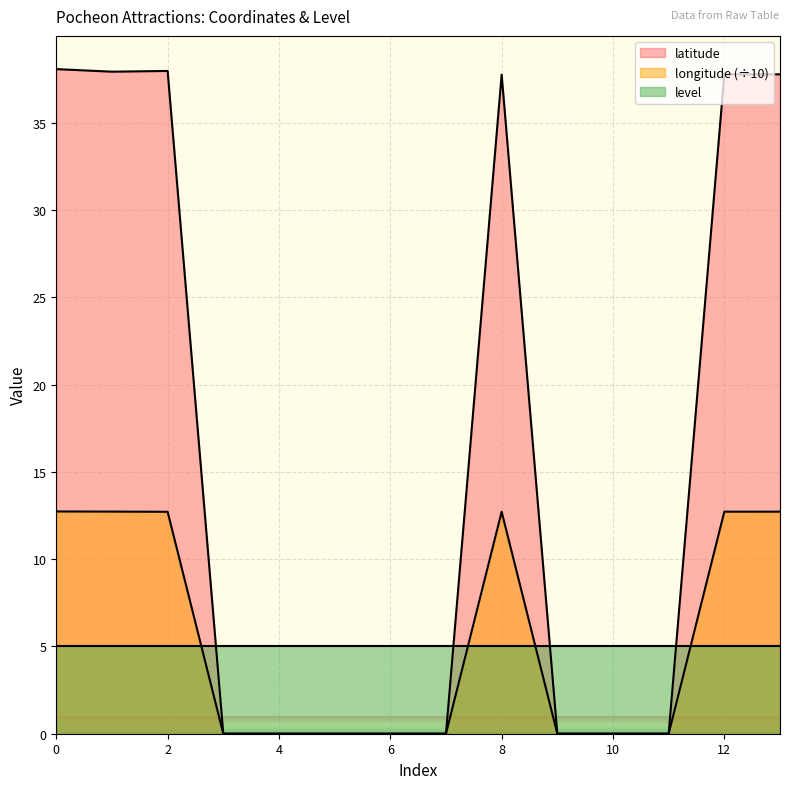

What is the difference between the second highest and second lowest values in the latitude series?

38.0